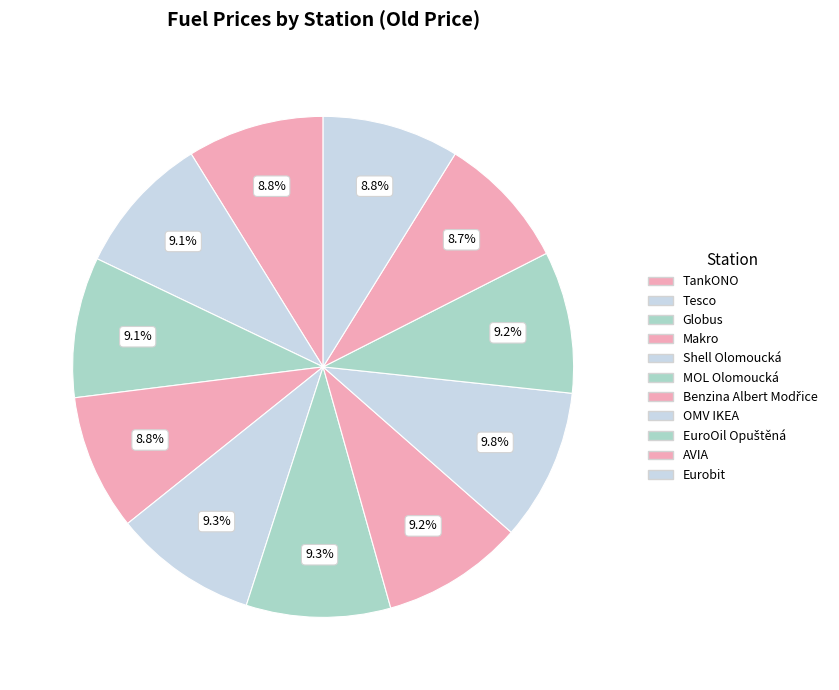

How many segments does this pie chart have?

11